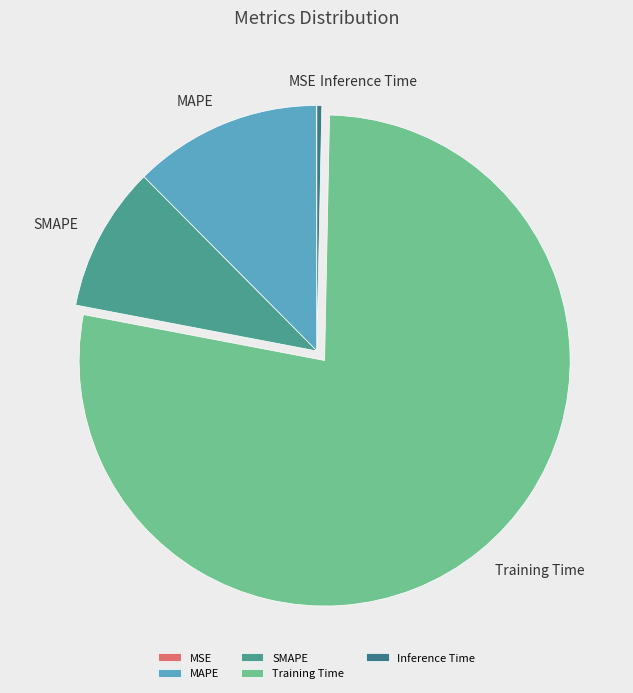

Which slice is the largest?

Training Time